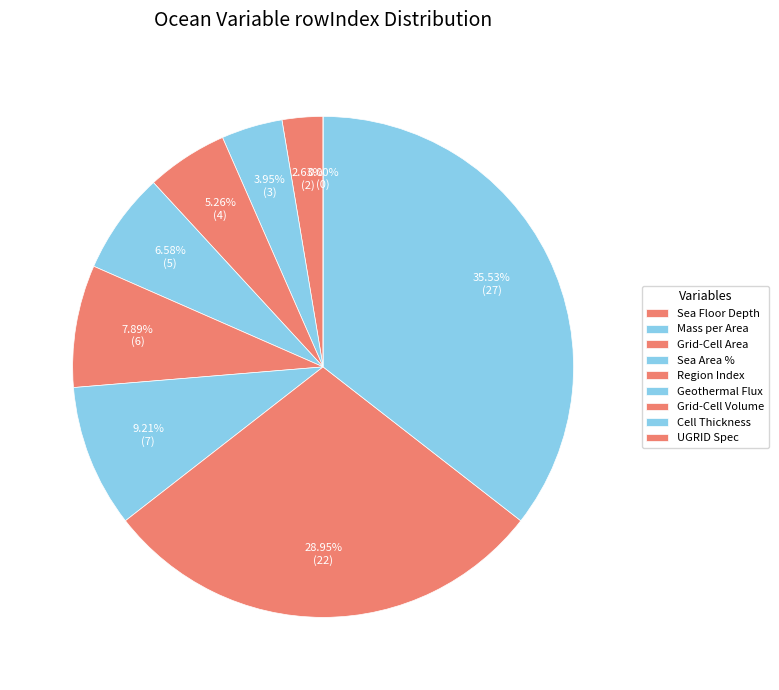

Which category has the biggest portion of the pie?

Ocean Model Cell Thickness